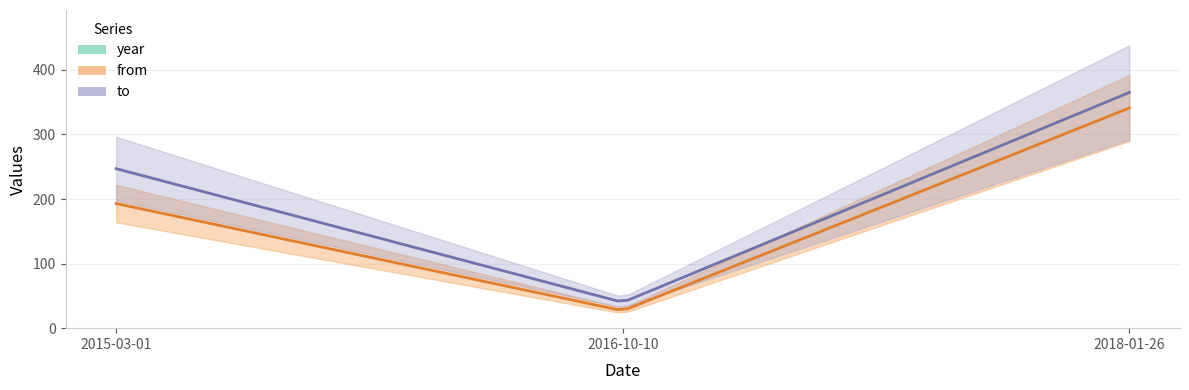

How many lines are shown in the chart?

3